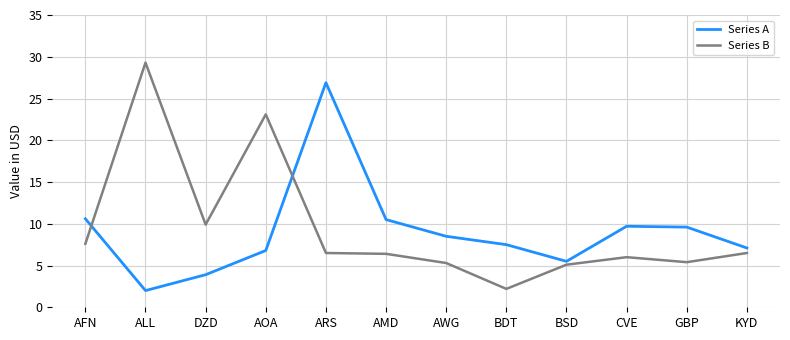

What are all the series names shown in the legend?

Series A, Series B